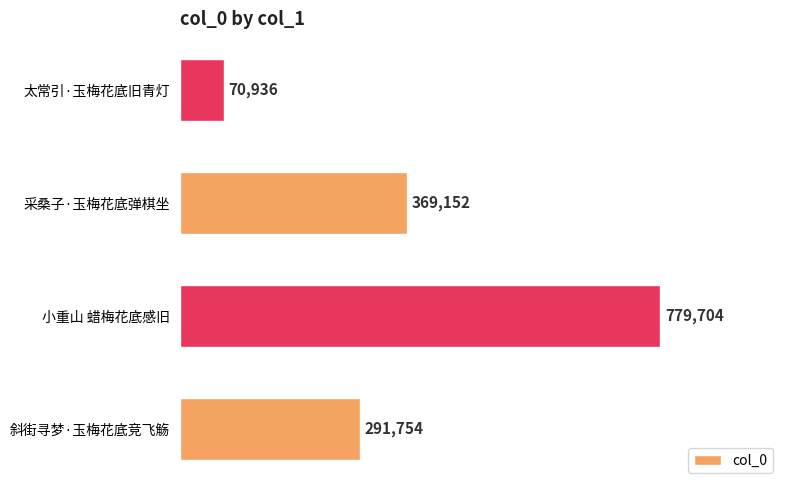

Between 斜街寻梦·玉梅花底竞飞觞 and 太常引·玉梅花底旧青灯, which is larger?

斜街寻梦·玉梅花底竞飞觞